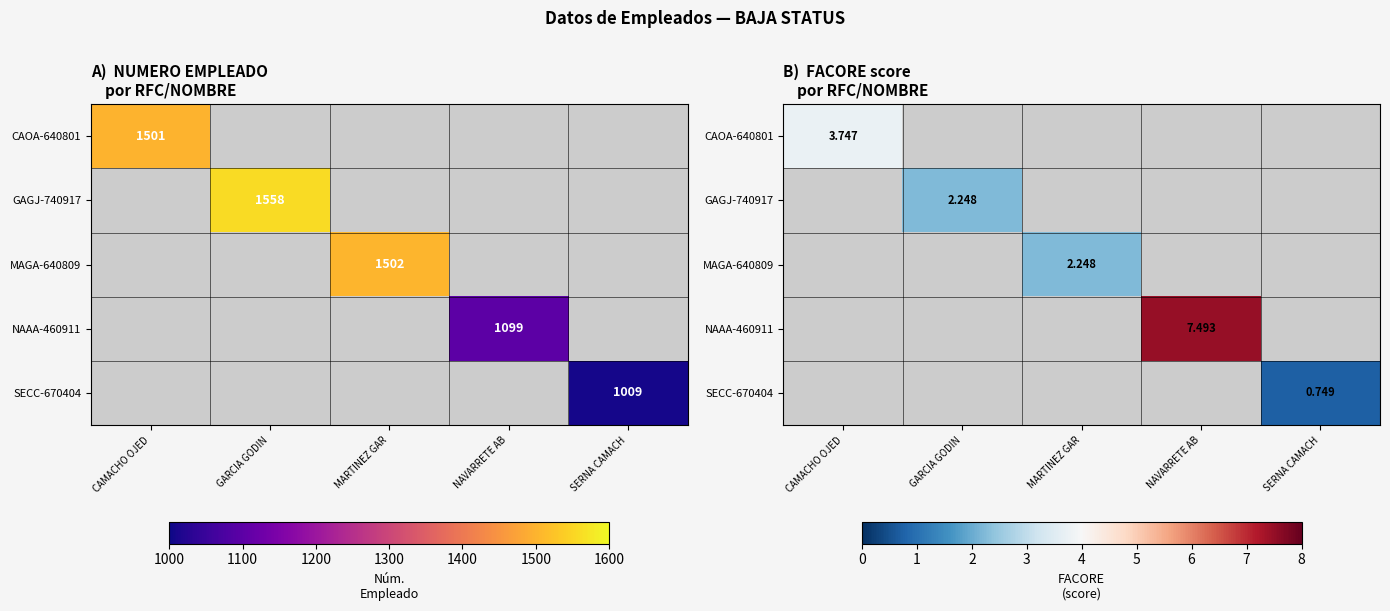

At which category does the chart reach its minimum across all series?

SERNA CAMACH